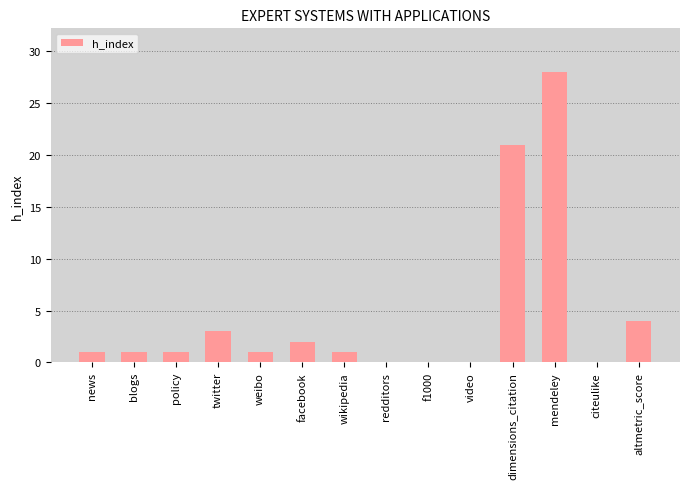

The chart shows a value of 10 at dimensions_citation. True or false?

False